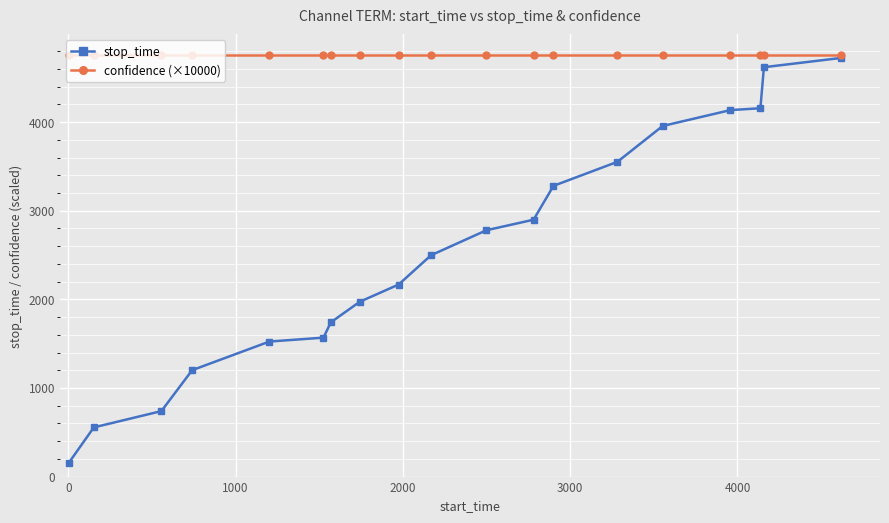

Which series has the largest total across all categories?

confidence (×10000)